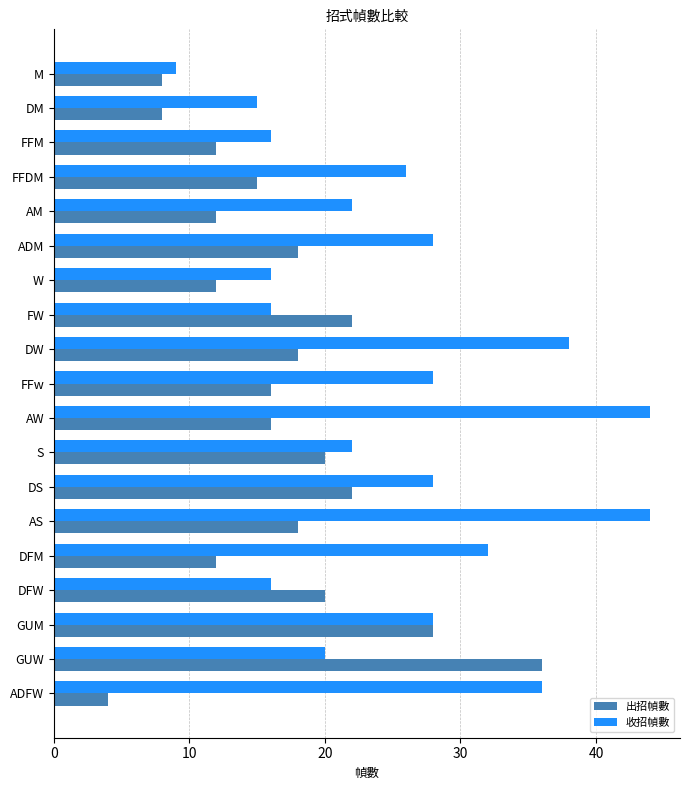

Which series has the widest spread of values?

收招幀數